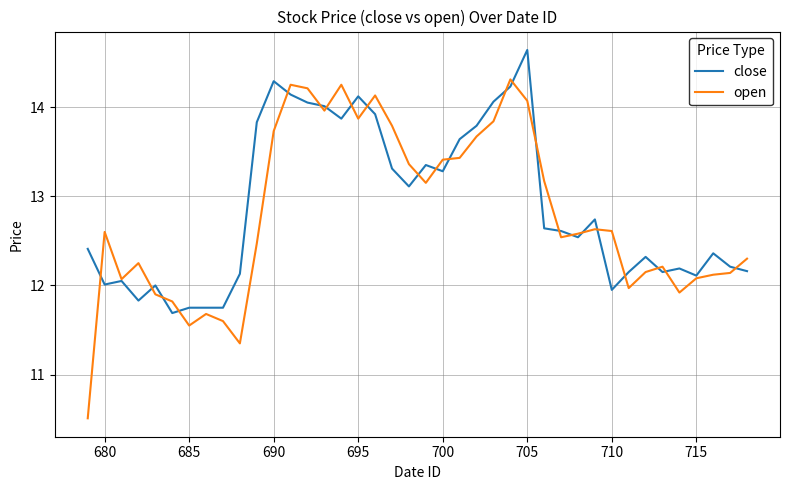

List the series in order of their peak value, highest first.

close, open